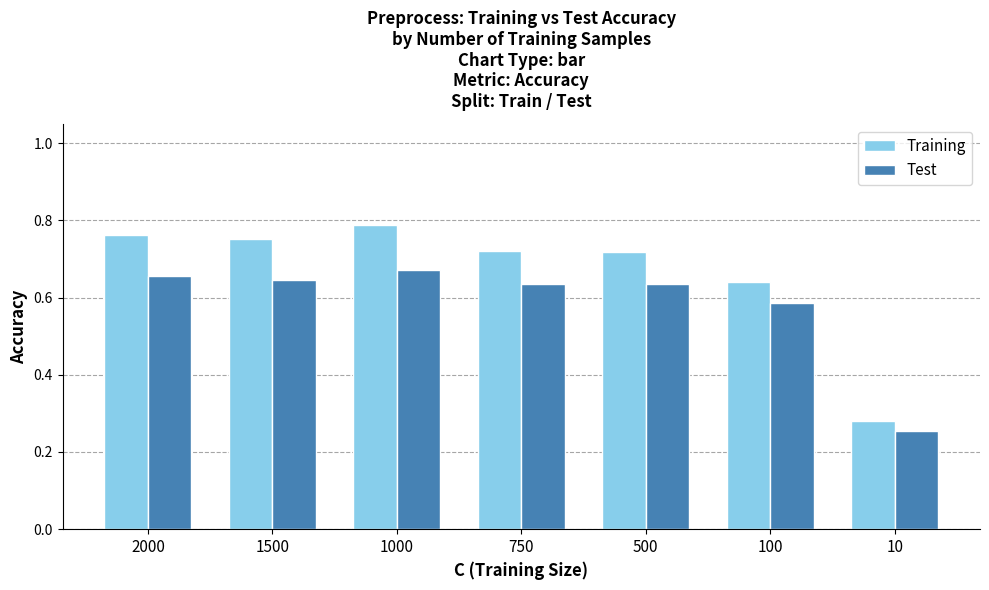

How many data points does each series have?

7